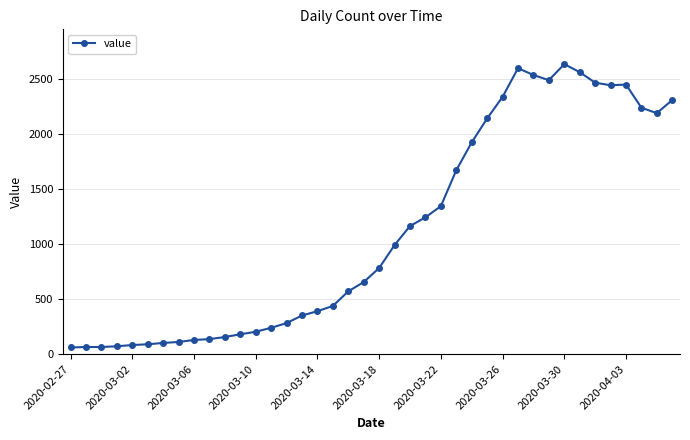

What is the greatest value displayed?

2639